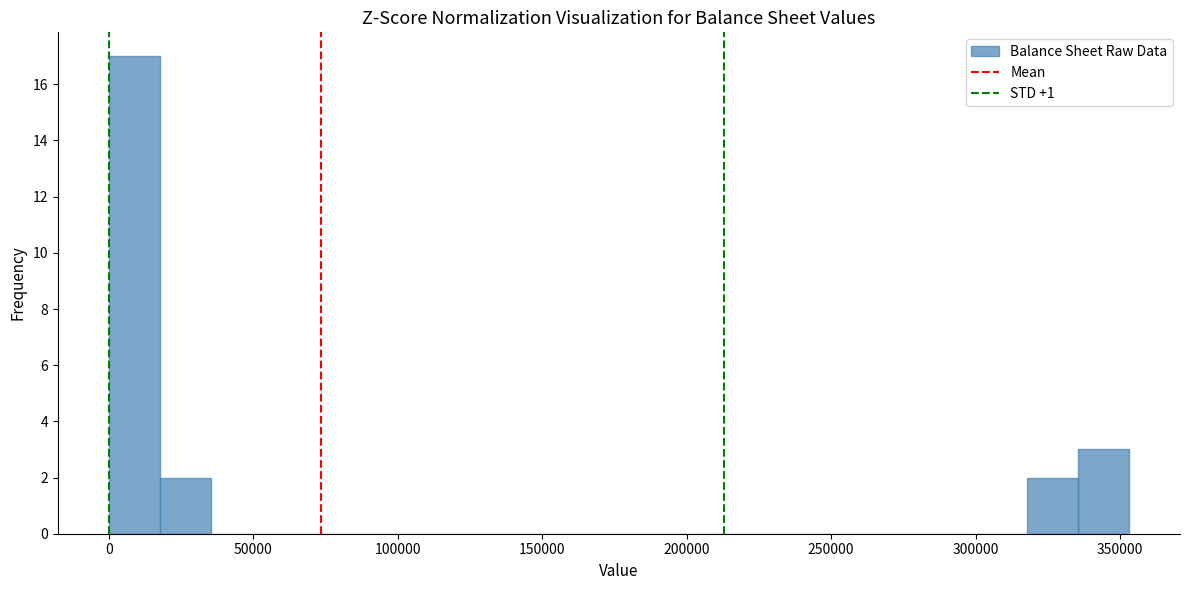

Read against the x-axis, roughly where is the centre of the tallest bar?

10000